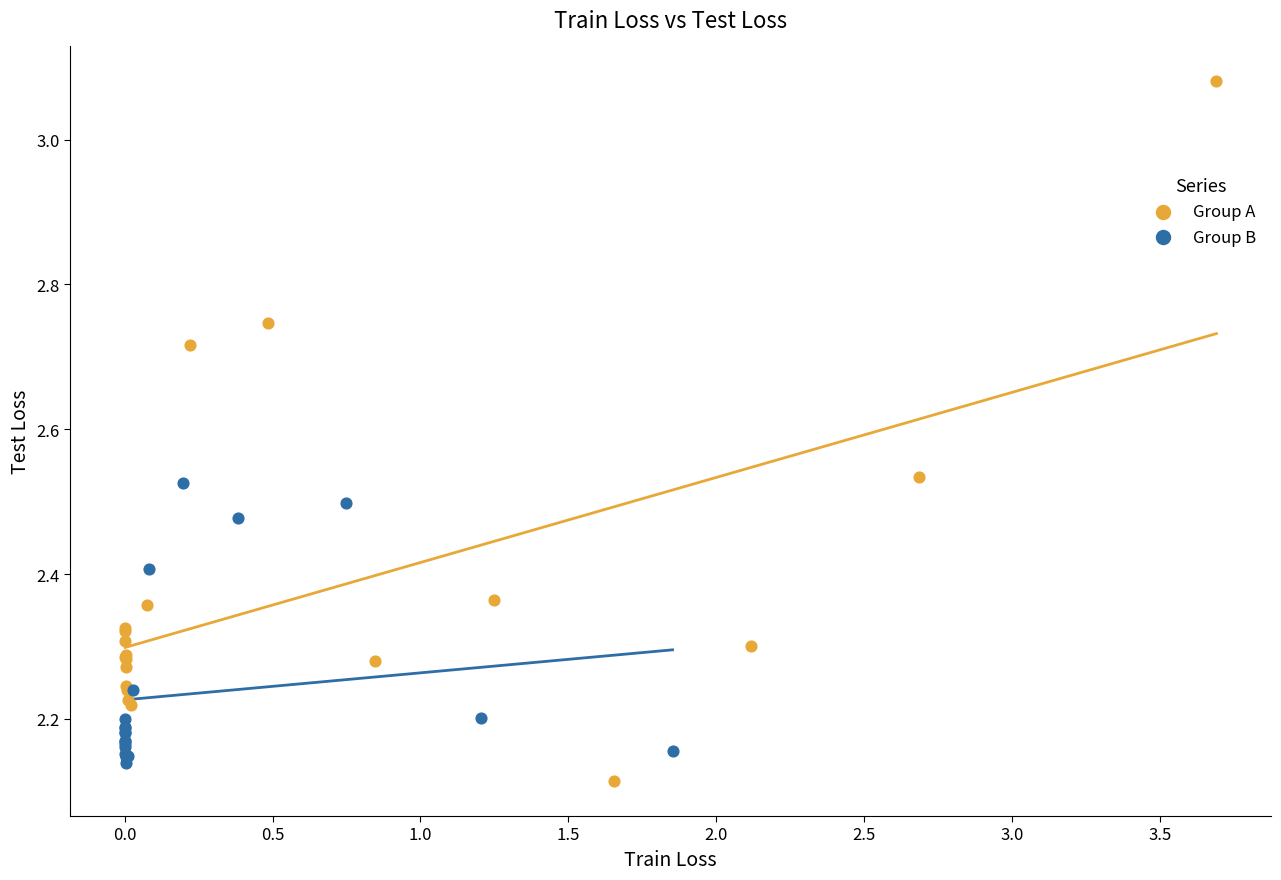

Which series has the widest spread of Y values?

Group A